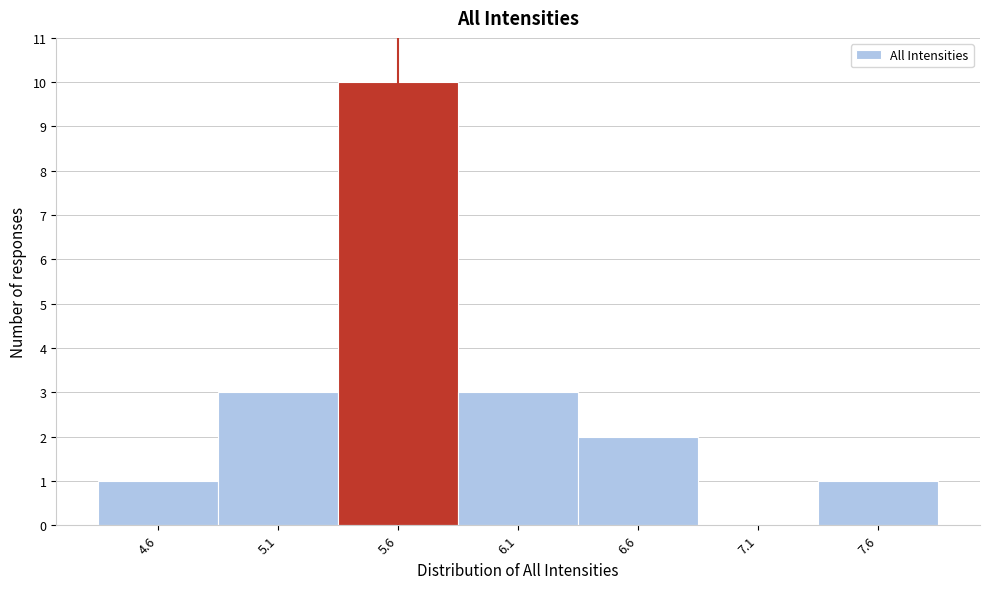

Which range on the x-axis has the tallest bar?

5.35 to 5.85